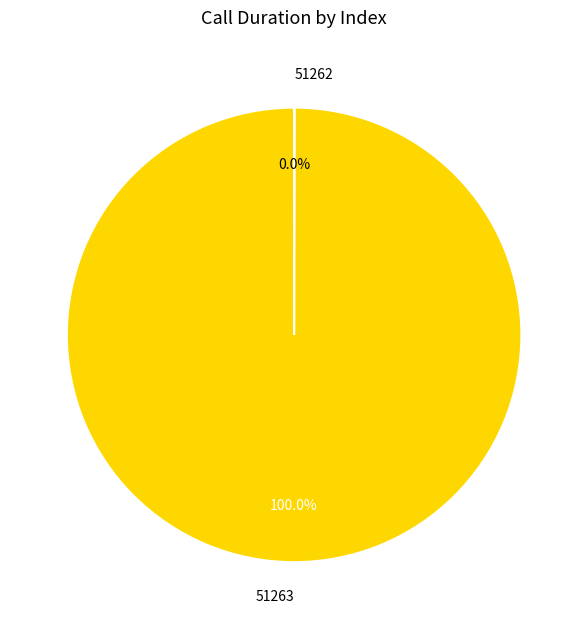

Which category has the biggest portion of the pie?

51263